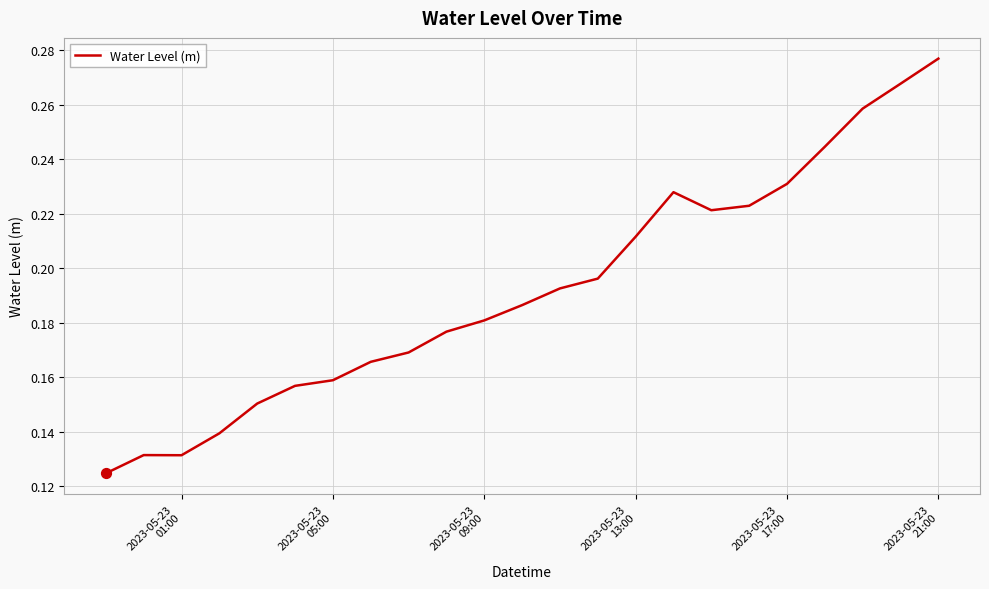

Is this an area chart (filled region under the line)?

No